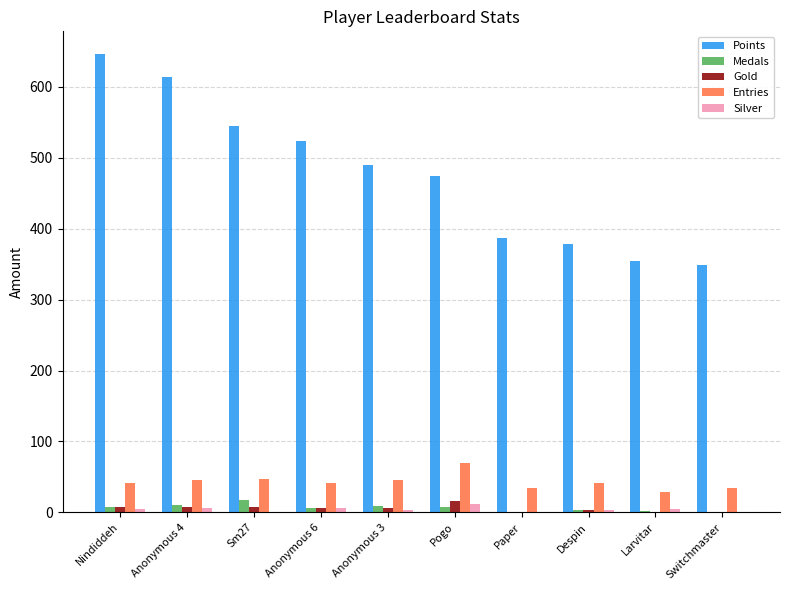

The value of Points at Anonymous 4 is 249. True or false?

False